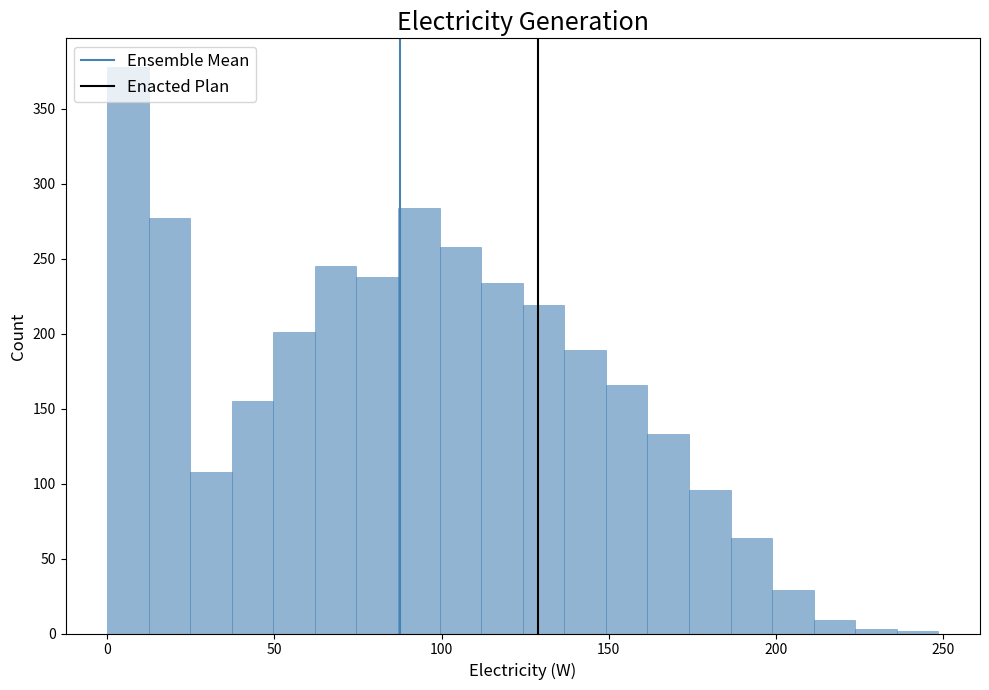

Read against the x-axis, roughly where is the centre of the tallest bar?

5